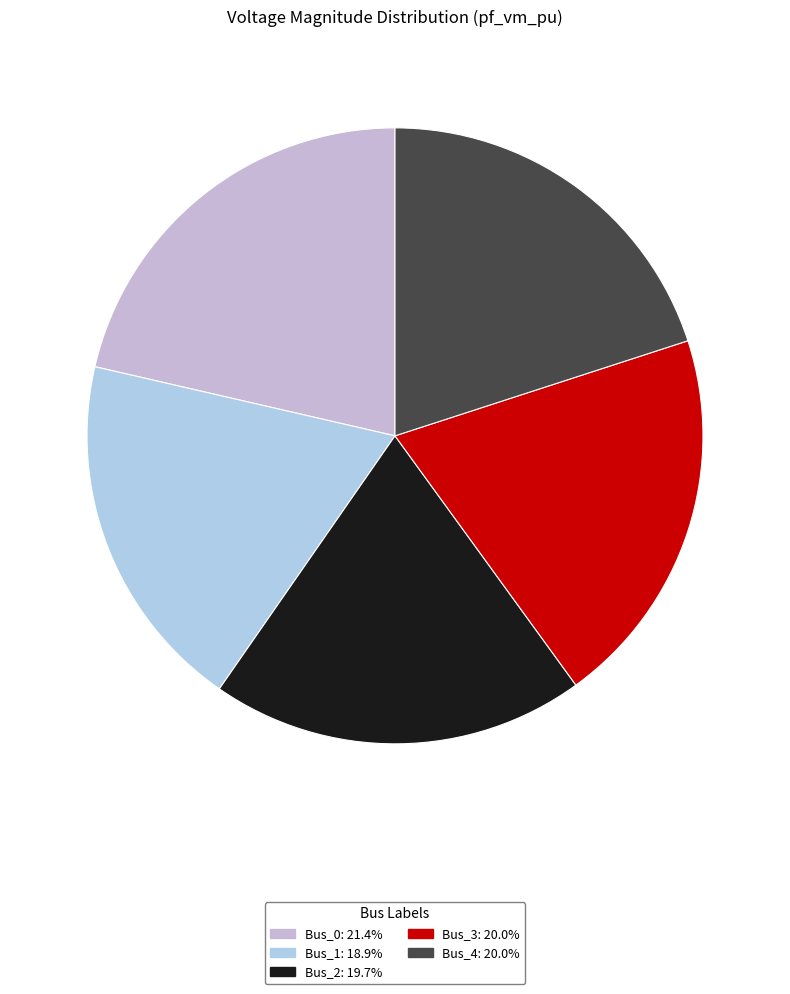

To the nearest percent, what is the difference between the largest and smallest slice percentages?

2%